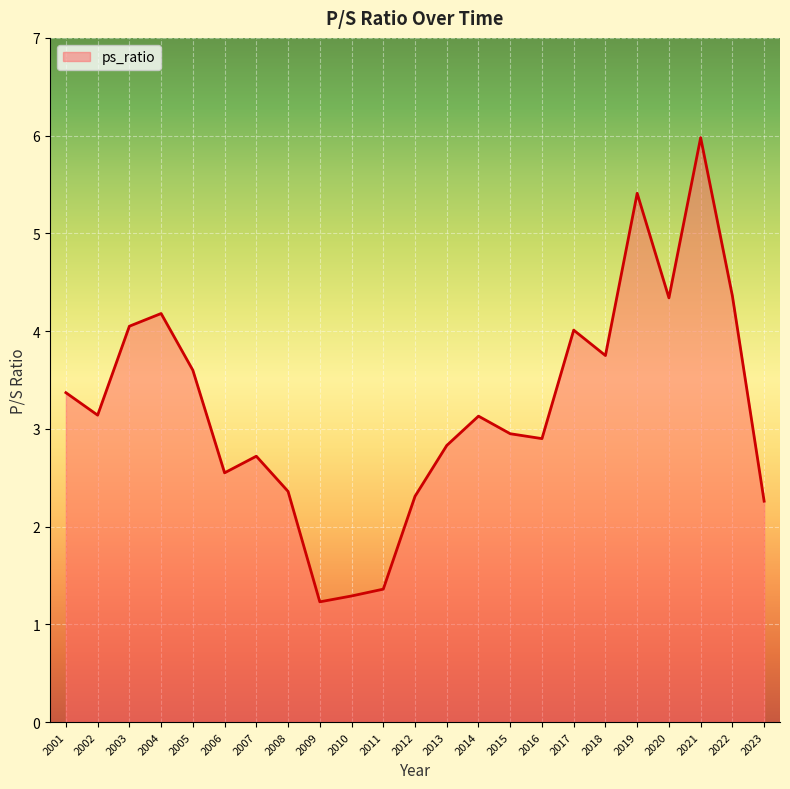

How many categories are shown in the chart?

23